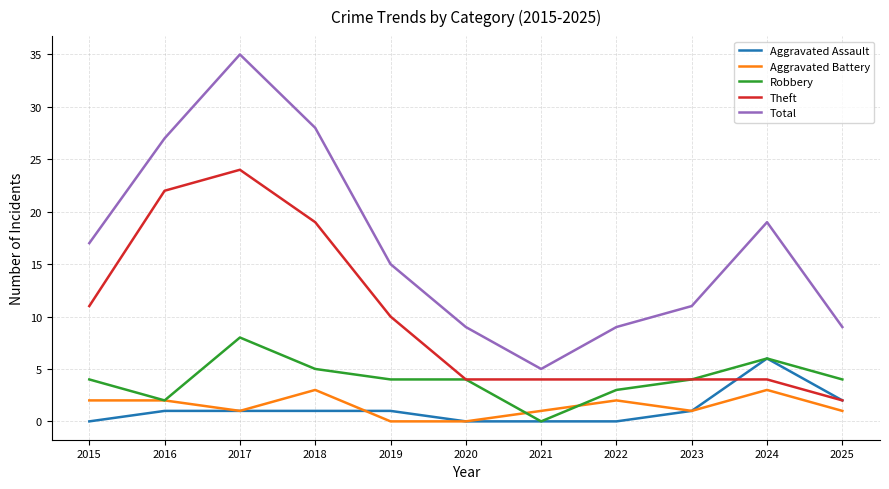

True or false: Total and Theft cross at least once.

False